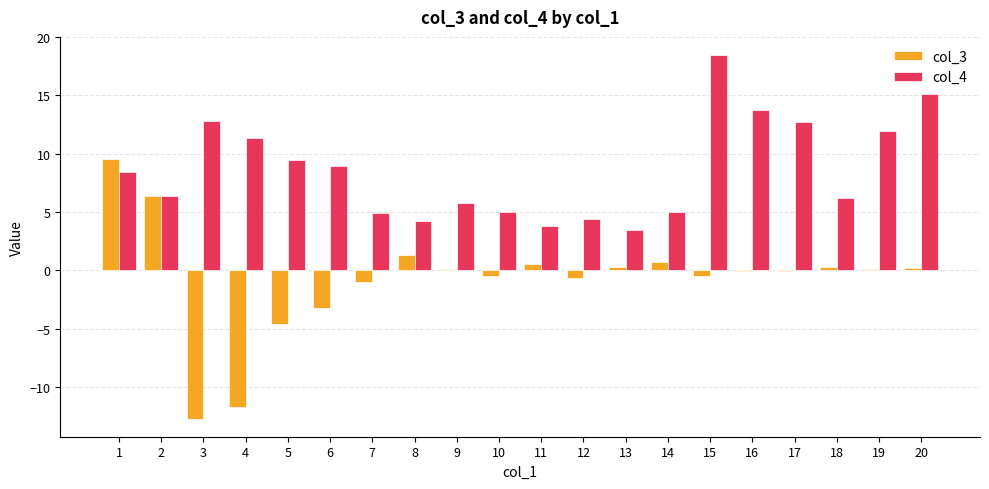

True or false: col_4 has a value of 12.7 at 17.

True